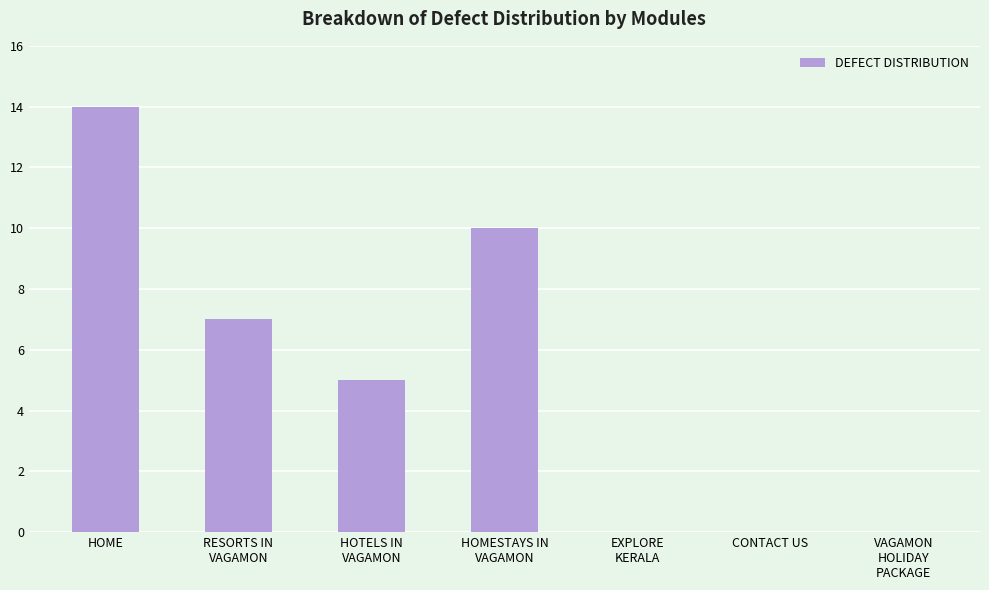

Which category has the highest value across all series?

HOME